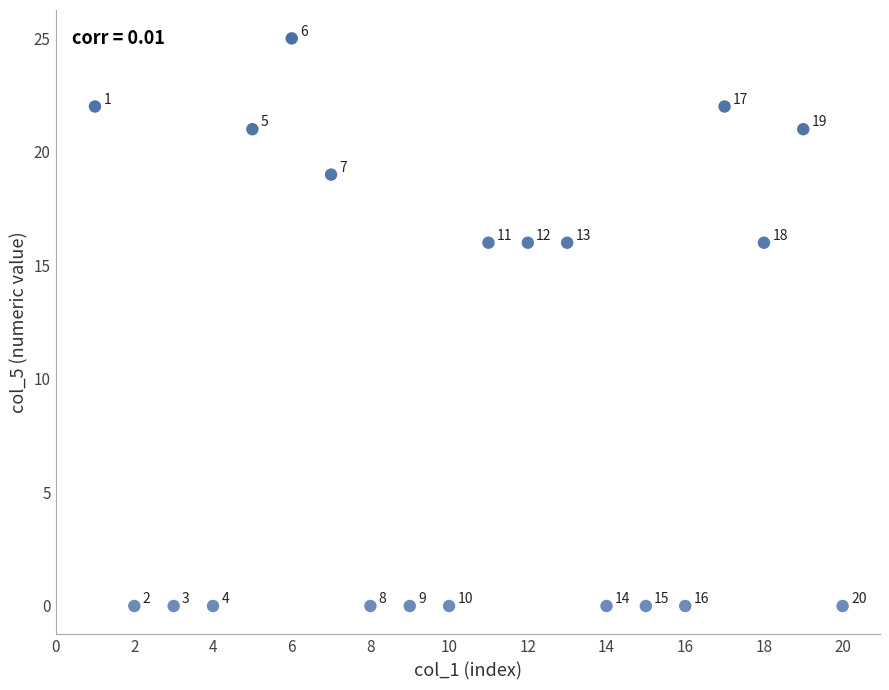

What is the range of X values (max minus min)?

19